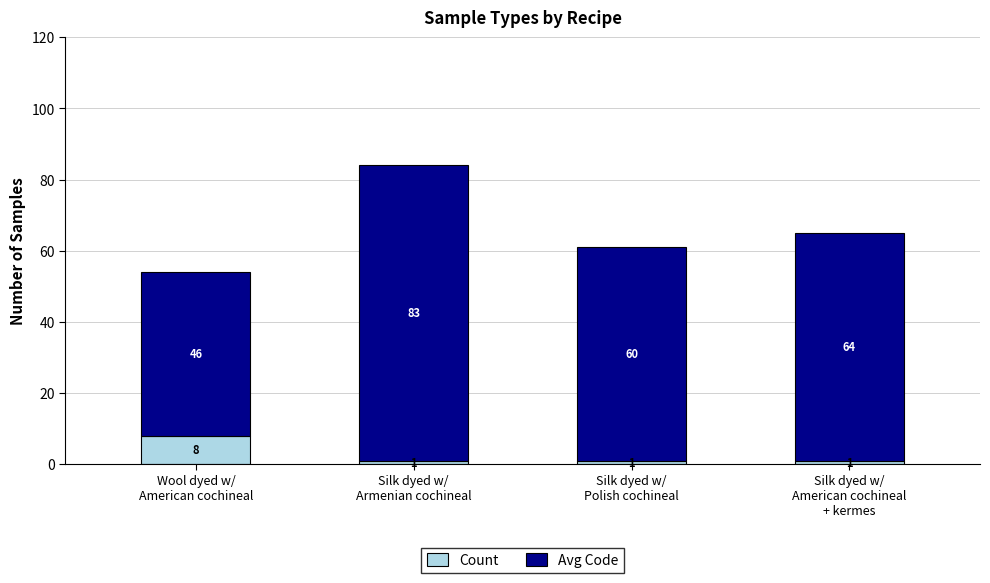

What is the sum of all Count values?

11